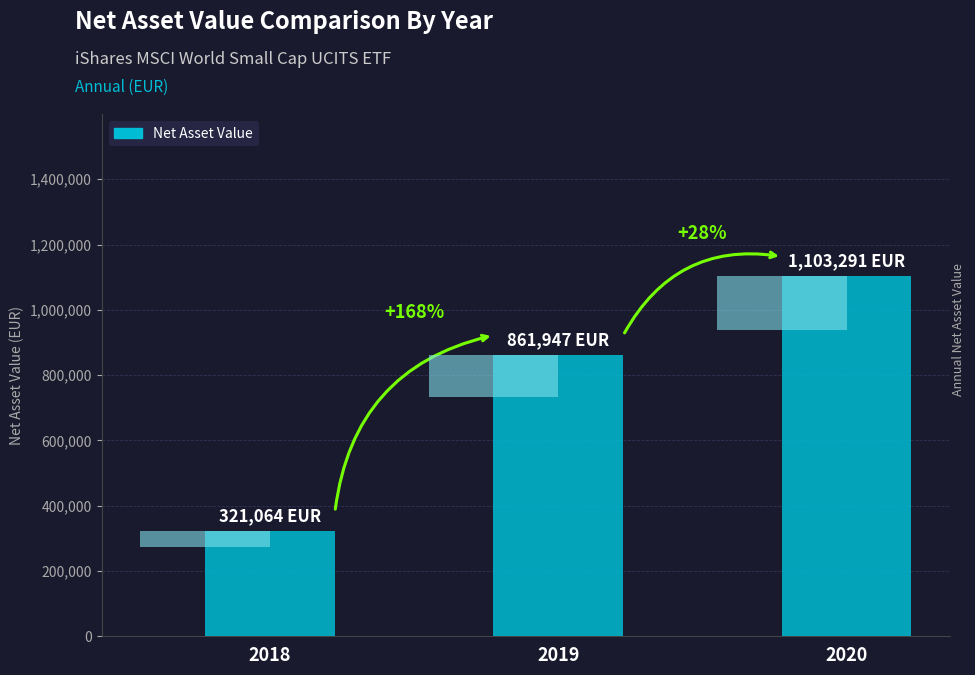

Rank the categories by value from highest to lowest.

2020, 2019, 2018